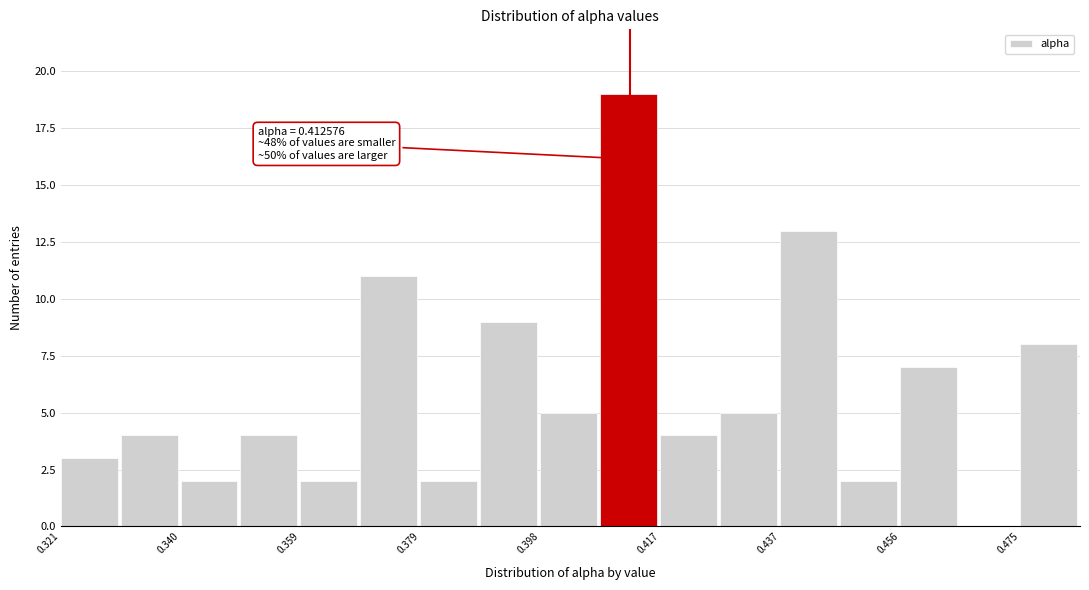

Over which range of the x-axis is the bar tallest?

0.408 to 0.418